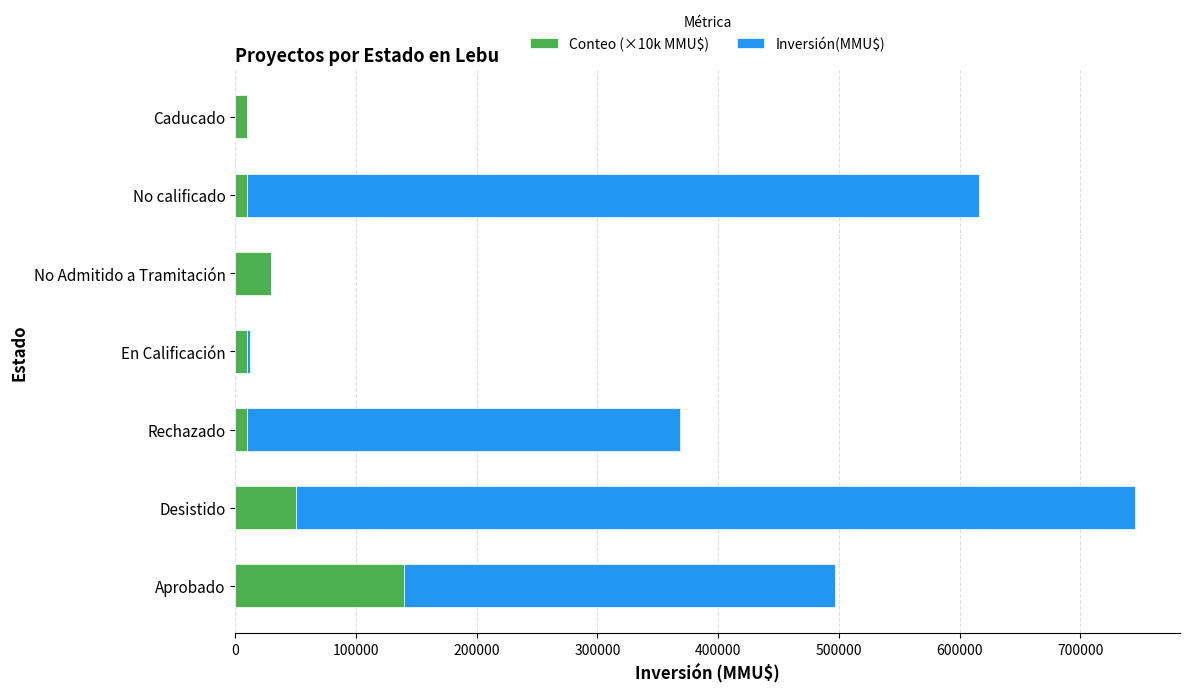

Is it true that Conteo (×10k MMU$) equals 30000 at No Admitido a Tramitación?

True